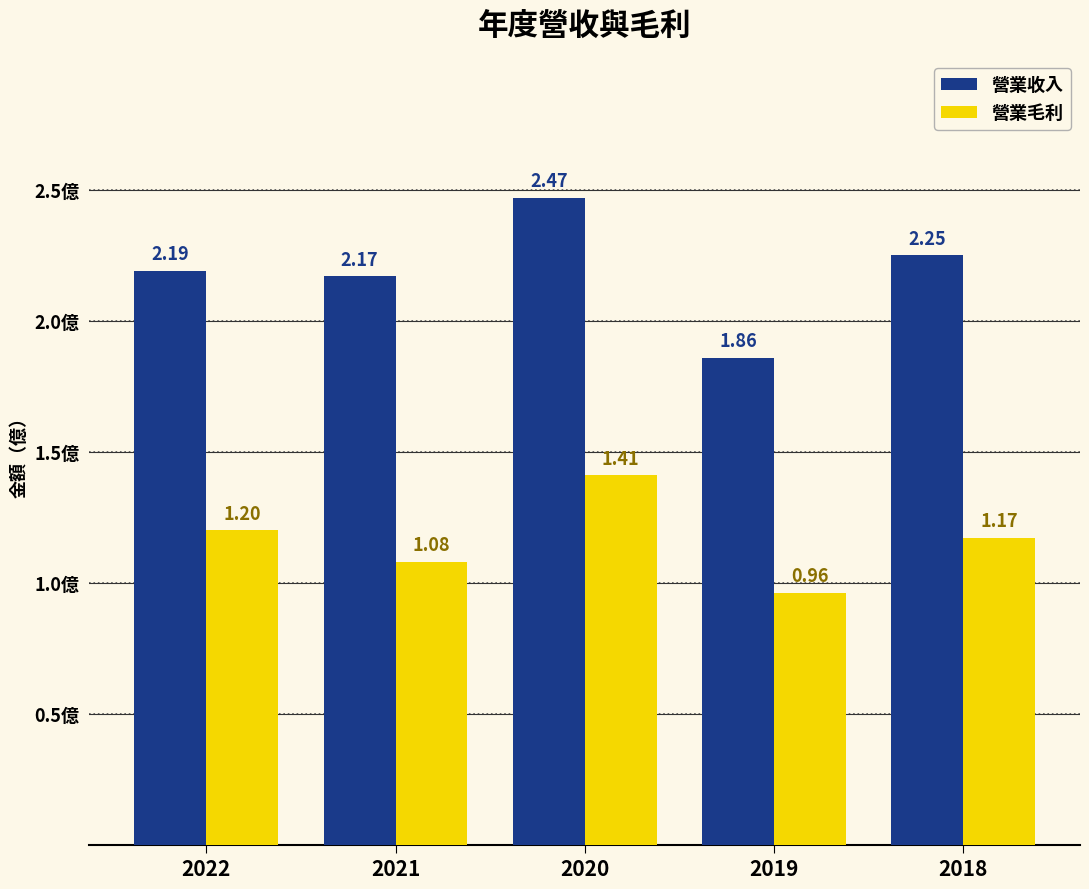

Which series has the largest range (max minus min)?

營業收入